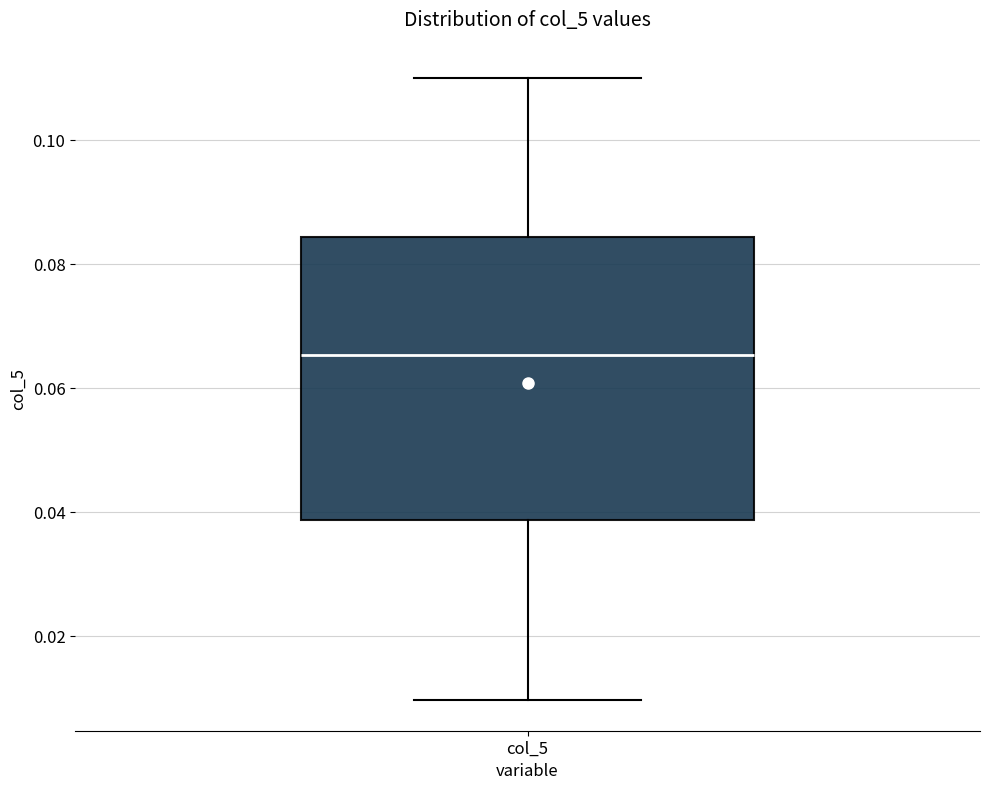

Transcribe this box plot: give where the median line is, the range the box spans, and where the two whiskers end, as read against the y-axis. The values are not printed on the chart, so give them approximately, as read against the axis.

median 0.066, box 0.038 to 0.084, whiskers 0.010 to 0.110